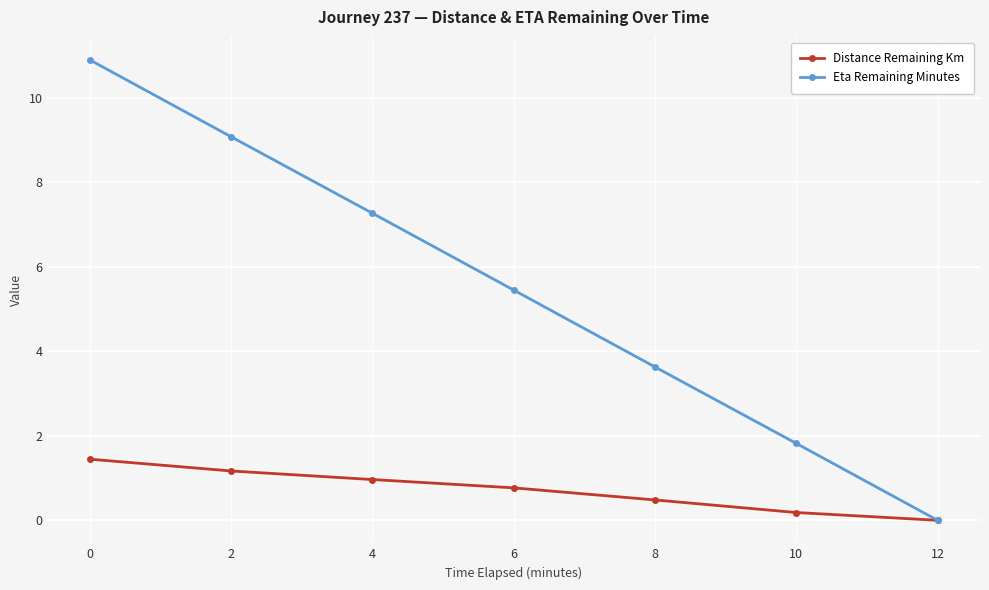

List the series in order of their peak value, lowest first.

Distance Remaining Km, Eta Remaining Minutes